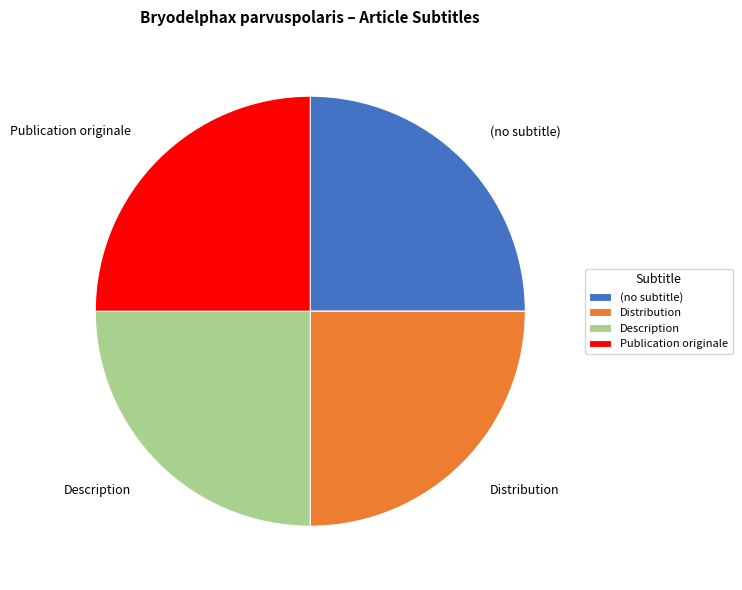

Is there a majority slice in this chart?

No